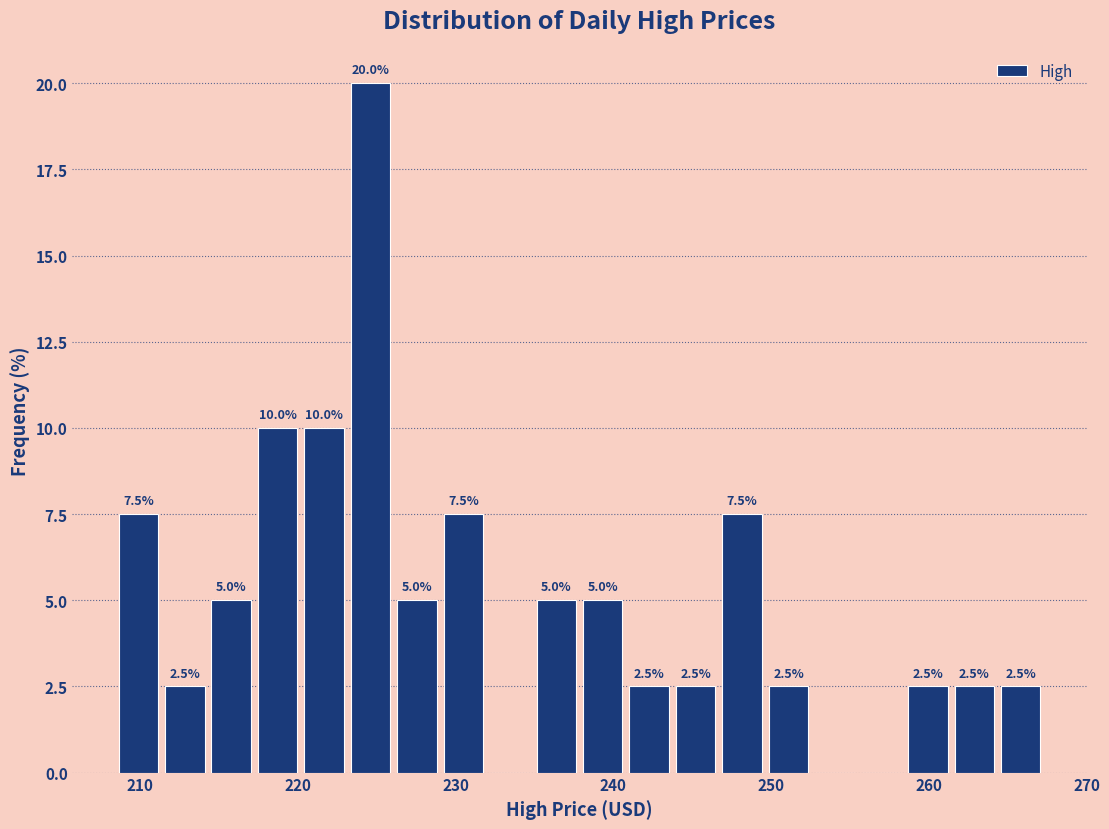

Around what value on the x-axis is the tallest bar? Give the approximate position of its centre, as read against the axis.

225